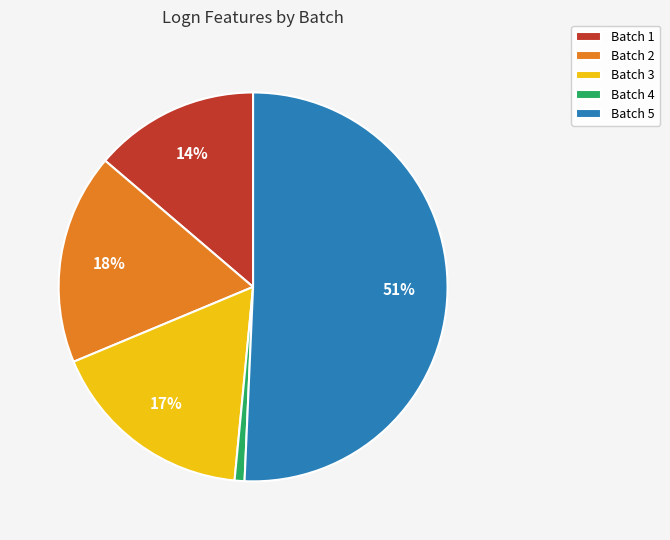

Which category has the biggest portion of the pie?

Batch 5